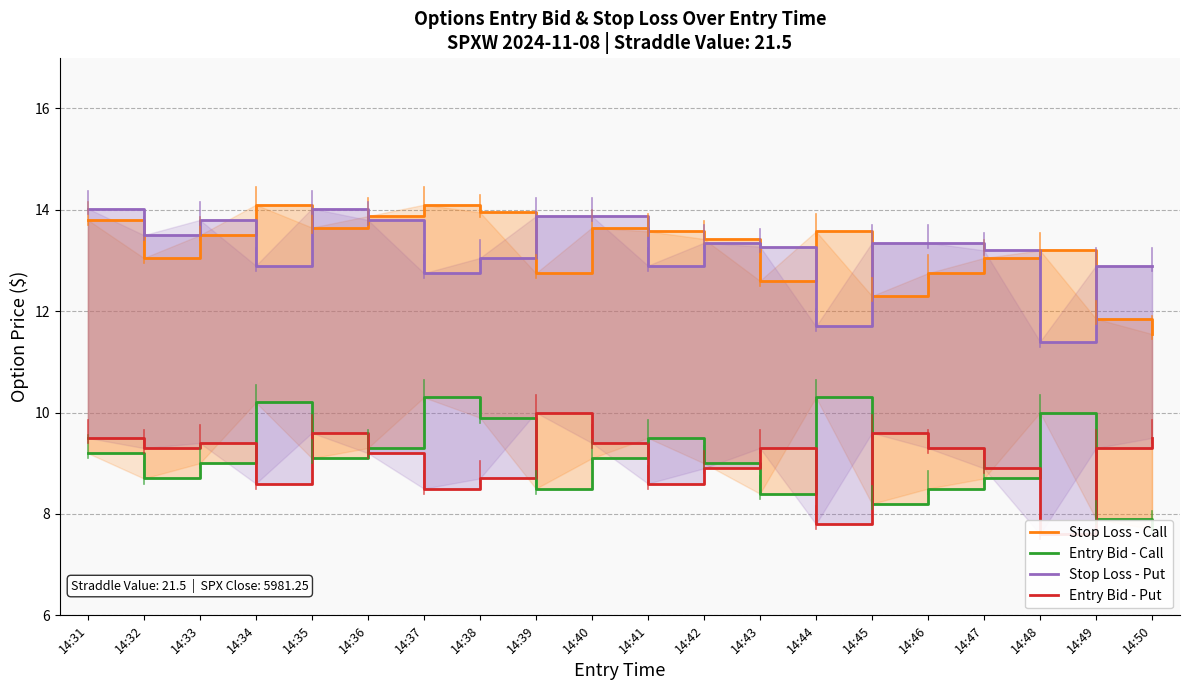

Does the chart have visible grid lines?

Yes